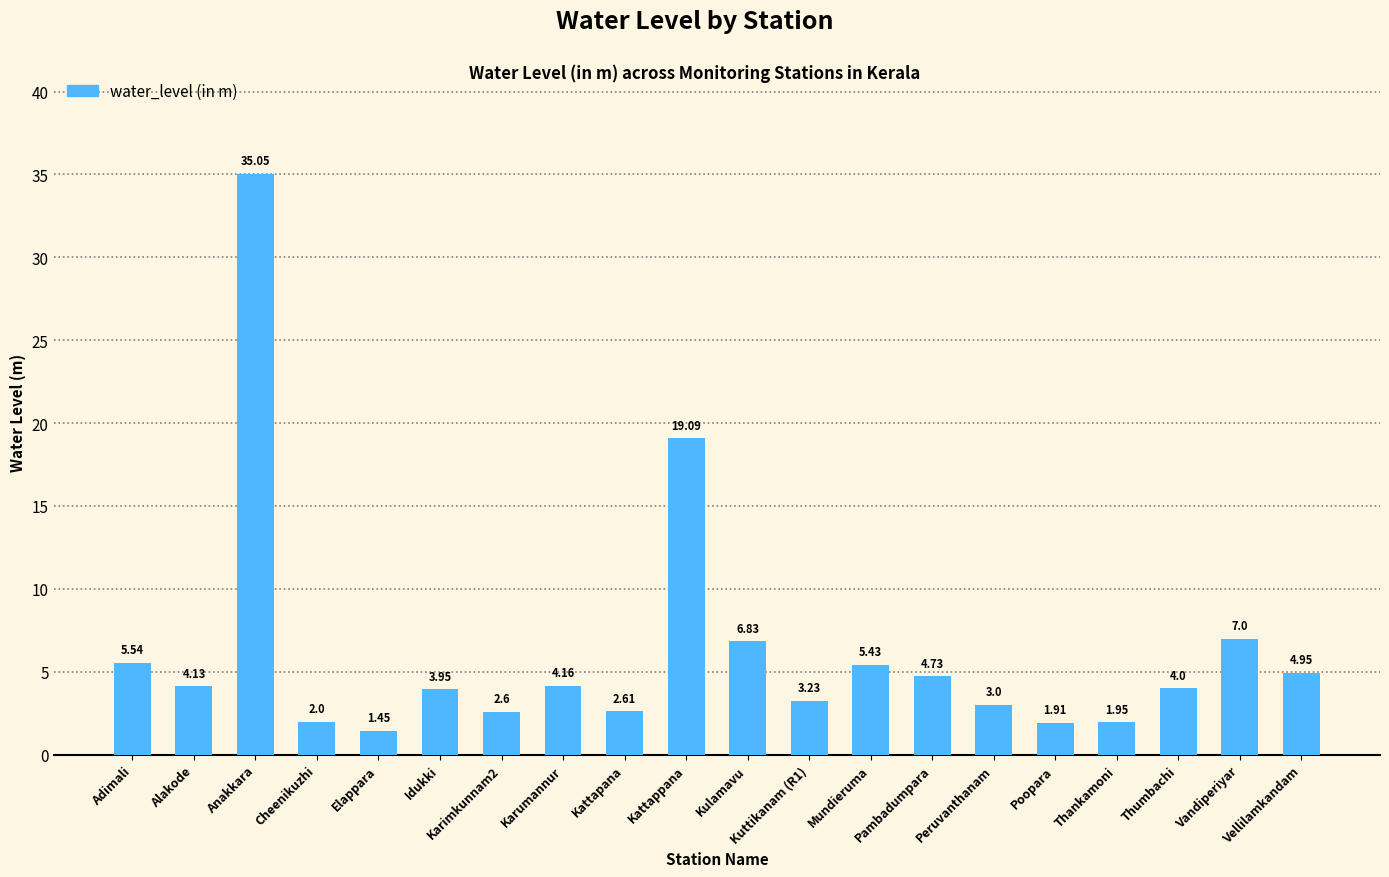

Which label corresponds to the largest value in the chart?

Anakkara